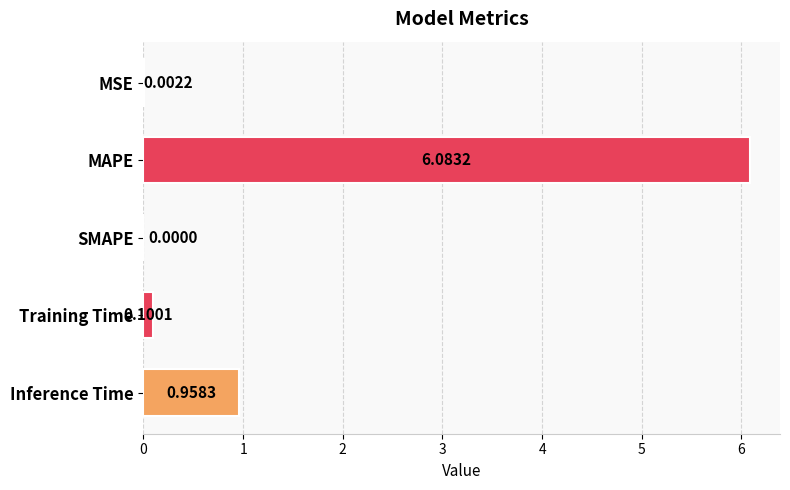

What is the sum of the values at SMAPE and MAPE?

6.1